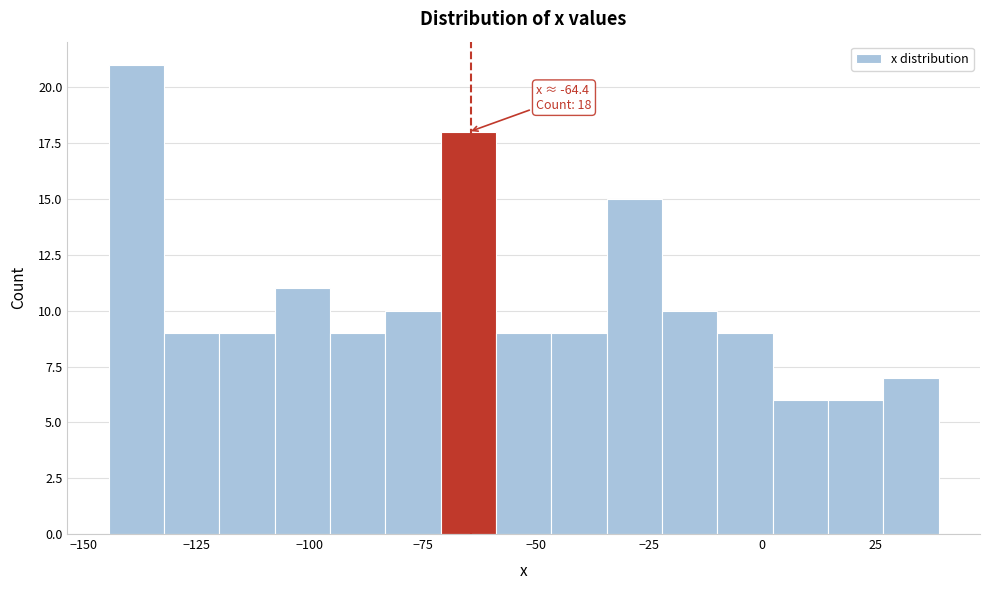

Around what value on the x-axis is the tallest bar? Give the approximate position of its centre, as read against the axis.

-140